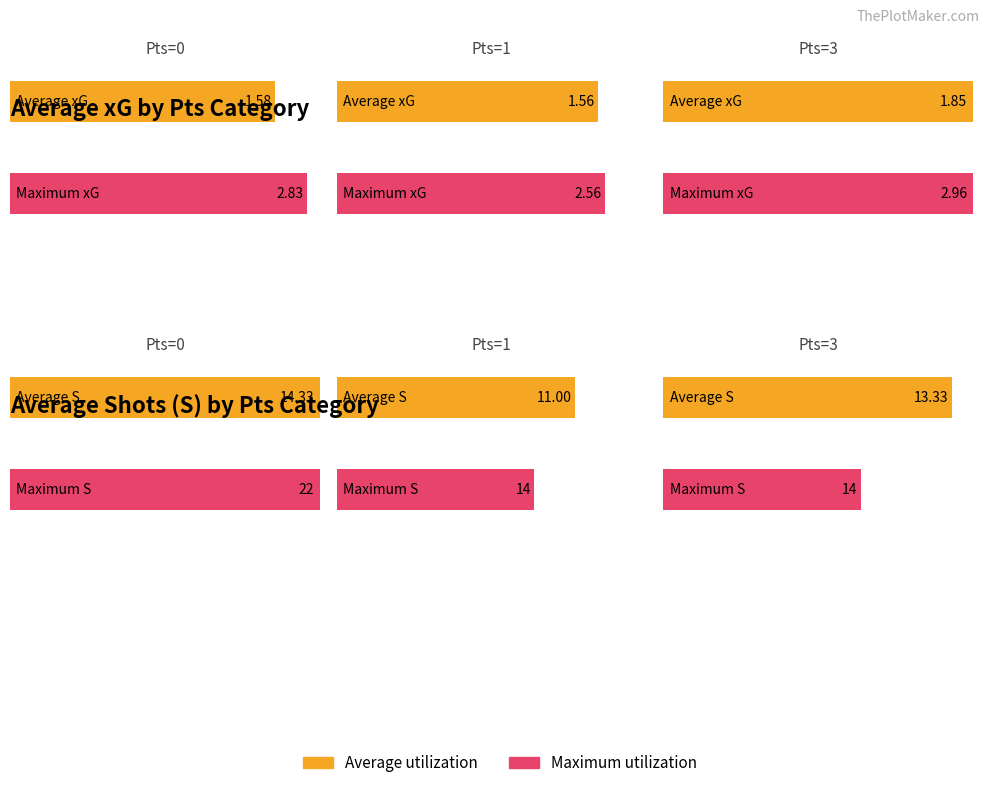

At 1, list the series in order from largest to smallest.

Maximum utilization, Average utilization